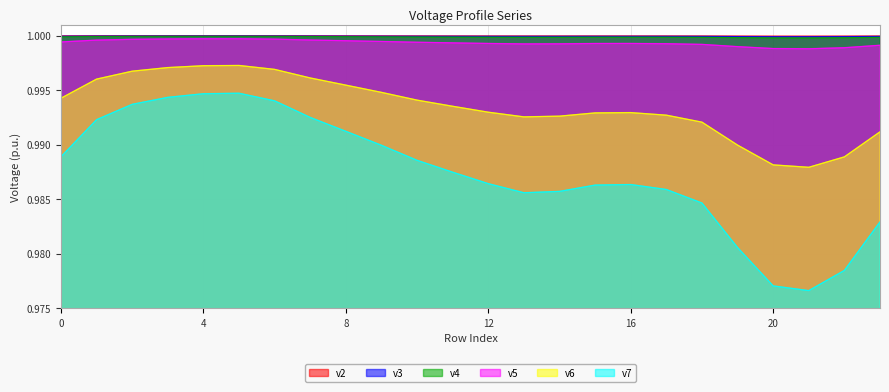

What are all the series names shown in the legend?

v2, v3, v4, v5, v6, v7